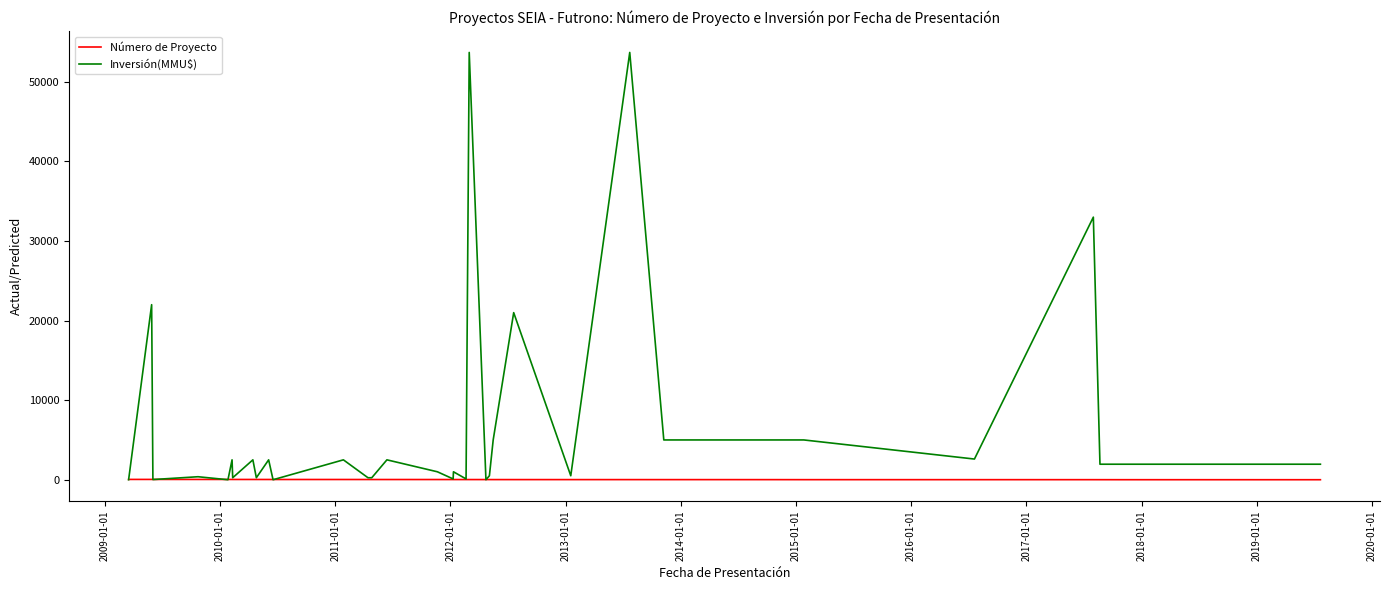

Which series has the largest range (max minus min)?

Inversión(MMU$)